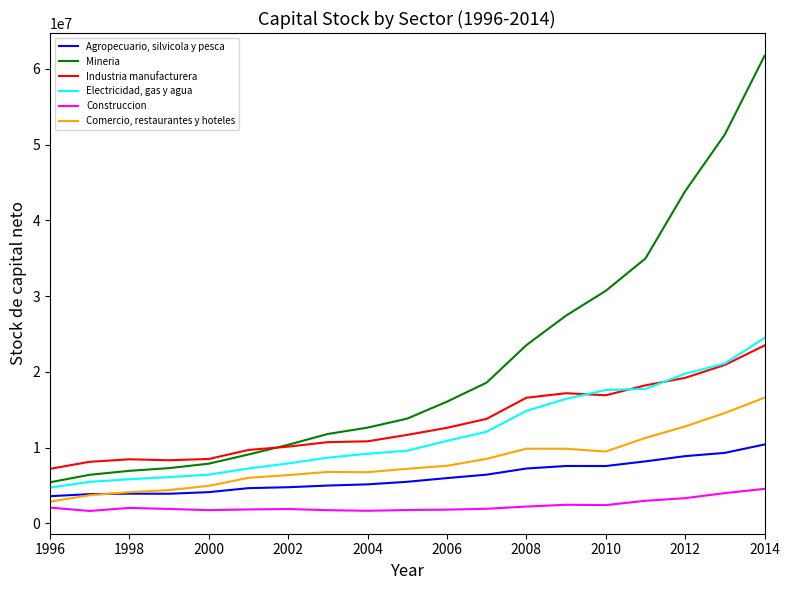

Which series has the widest spread of values?

Mineria